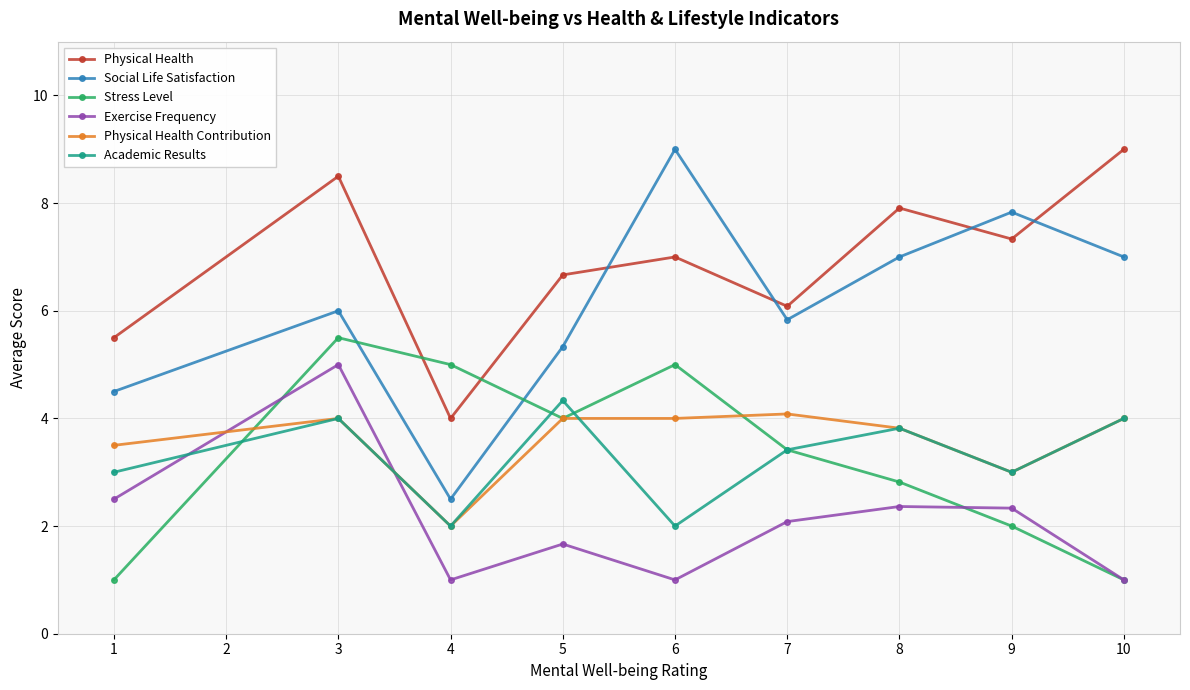

Where does the Exercise Frequency series first go above 2?

1